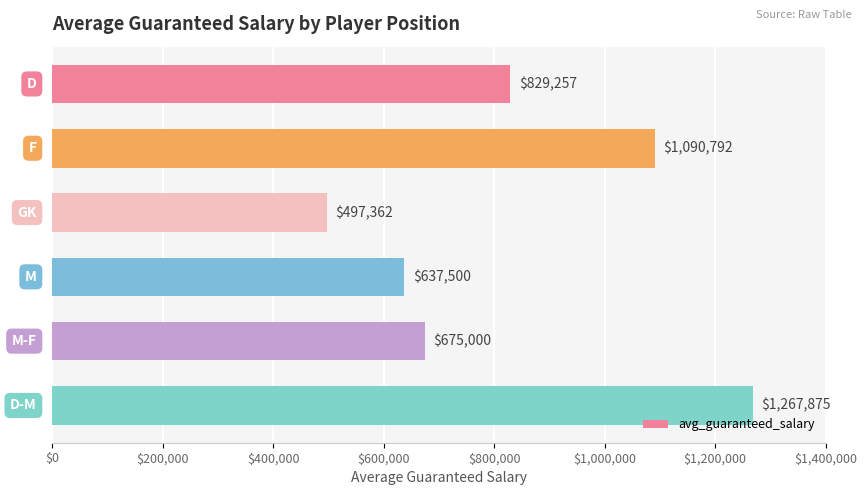

What is the difference between the maximum and minimum values?

770512.5